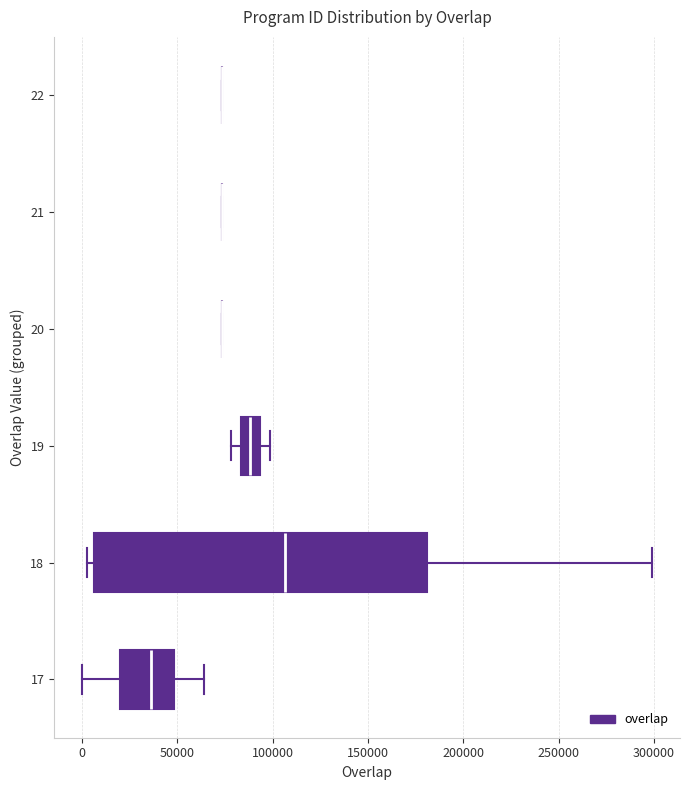

Which box is the widest, from its left edge to its right edge?

18